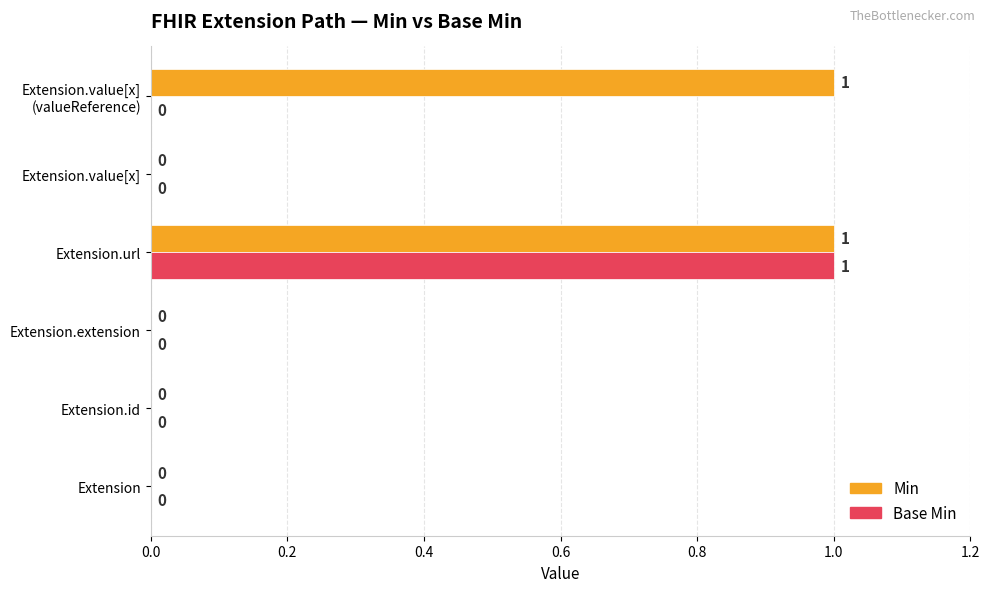

What is the sum of all Base Min values?

1